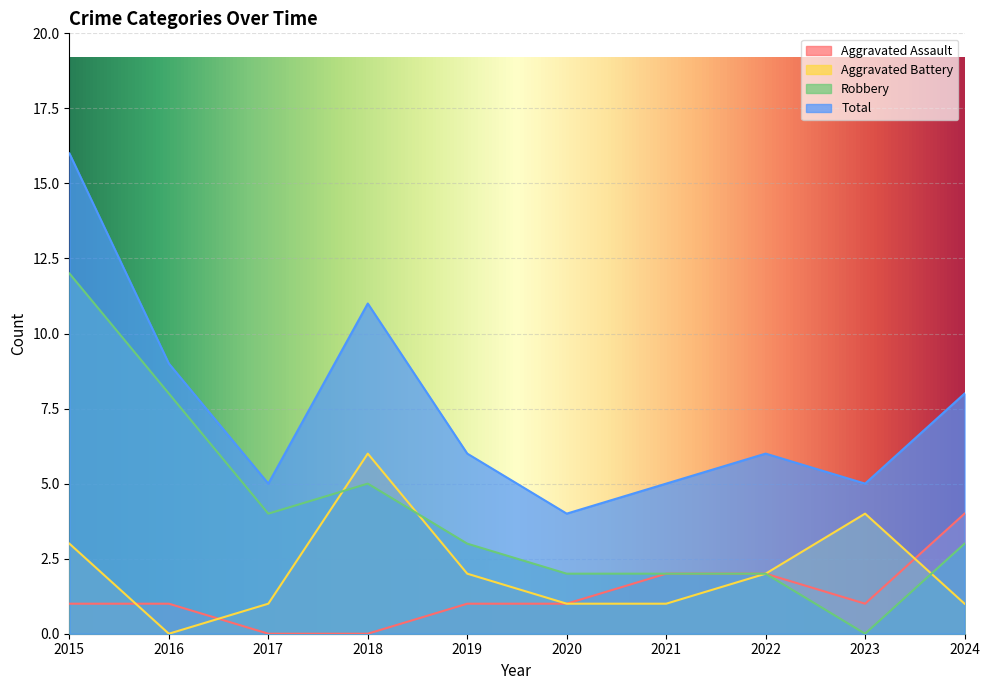

The value of Robbery at 2021 is 2. True or false?

True